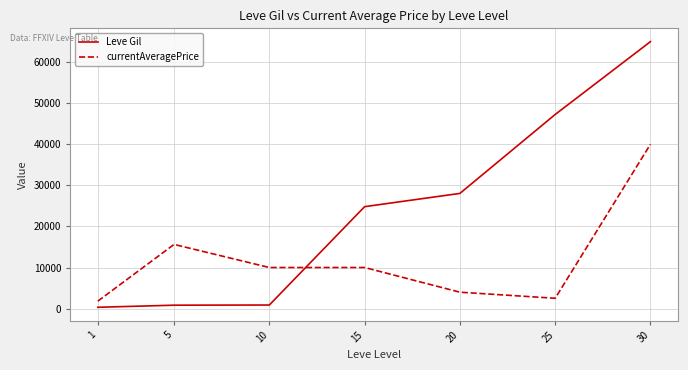

The value of currentAveragePrice at 30 is 39965. True or false?

True